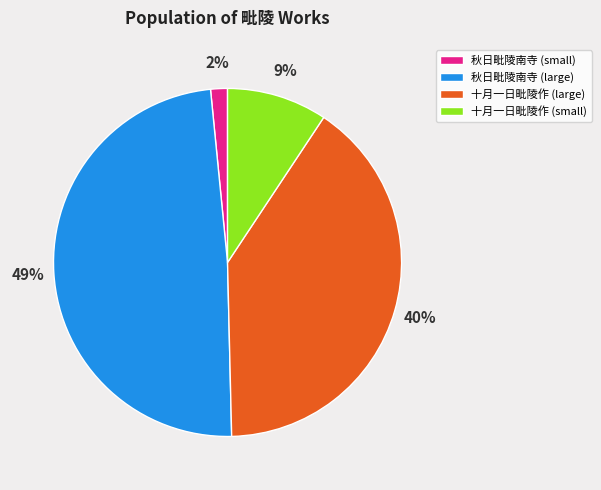

Does any single category account for the majority?

No